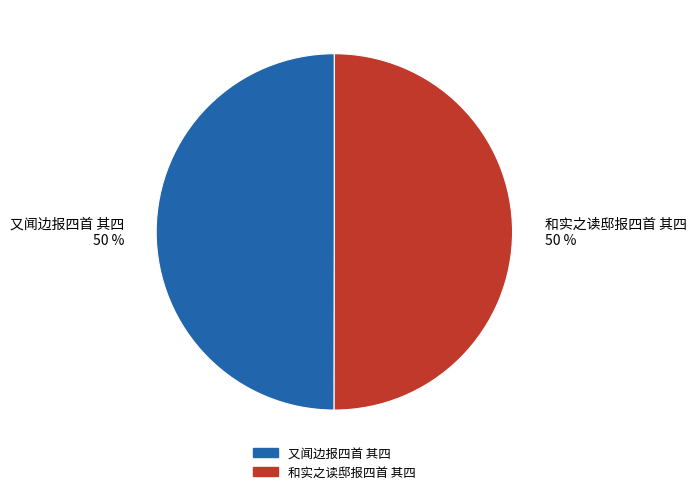

Approximately how many times larger is the value at 又闻边报四首 其四 50 % compared to 和实之读邸报四首 其四 50 %?

1.0